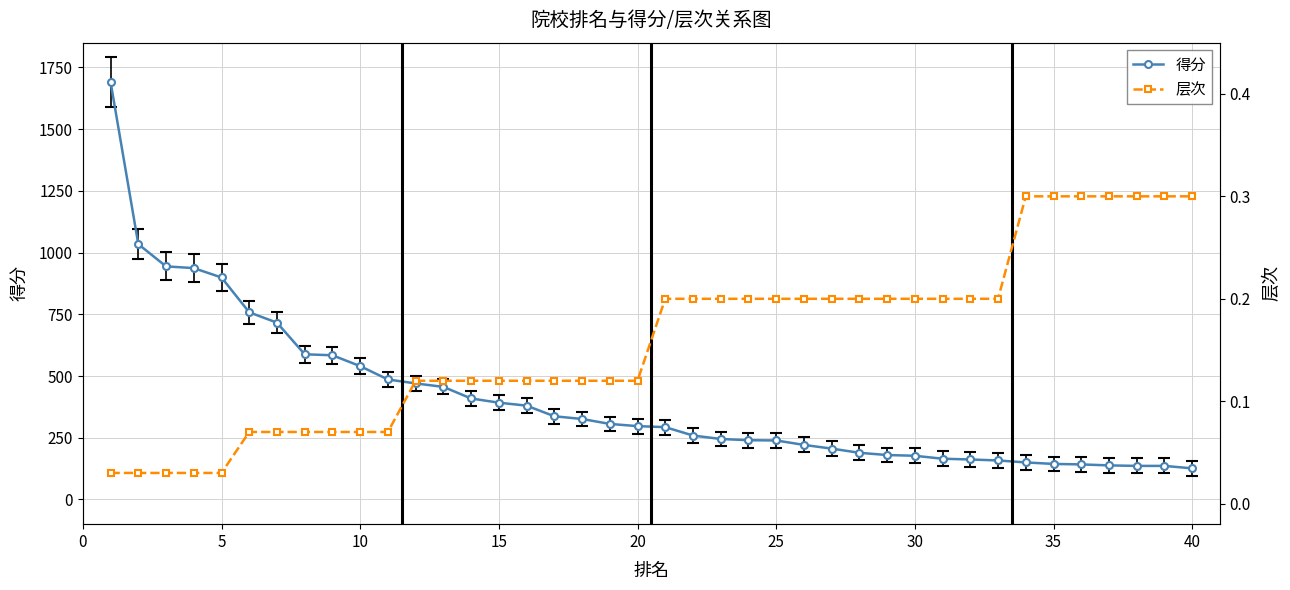

True or false: 得分 has a value of 1535.7 at 20.

False